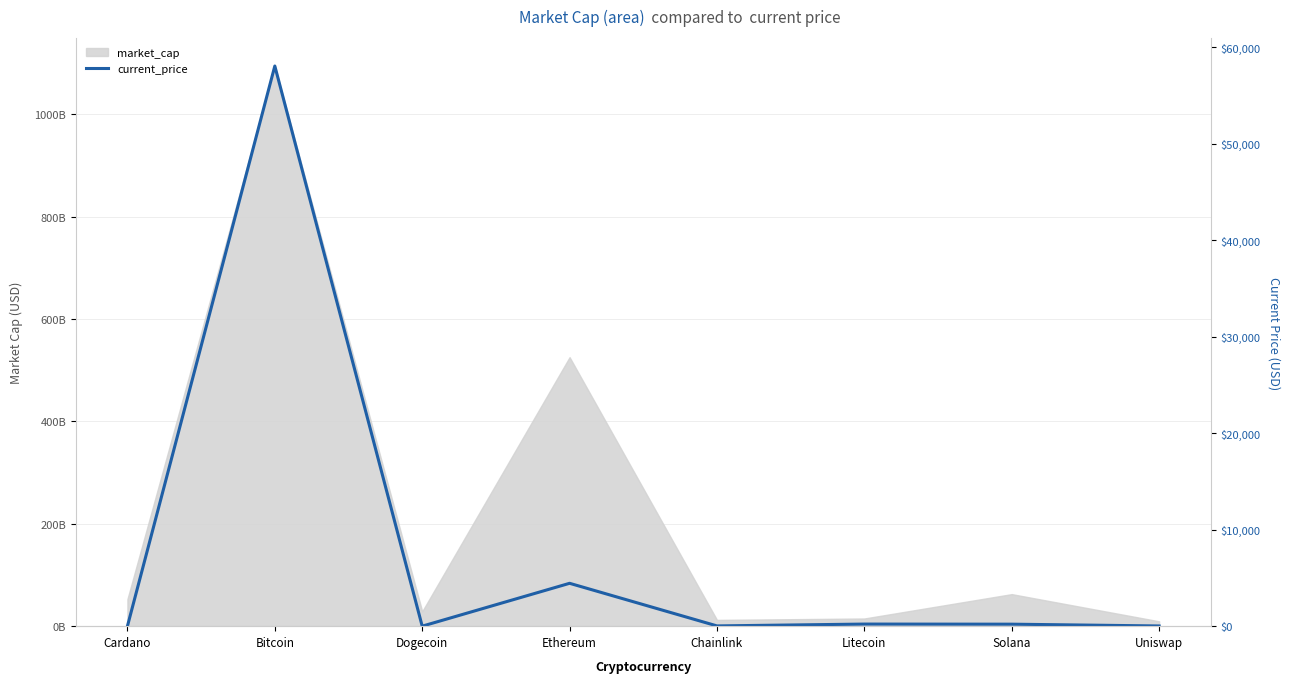

Rank the categories by value from lowest to highest.

Dogecoin, Cardano, Uniswap, Chainlink, Solana, Litecoin, Ethereum, Bitcoin